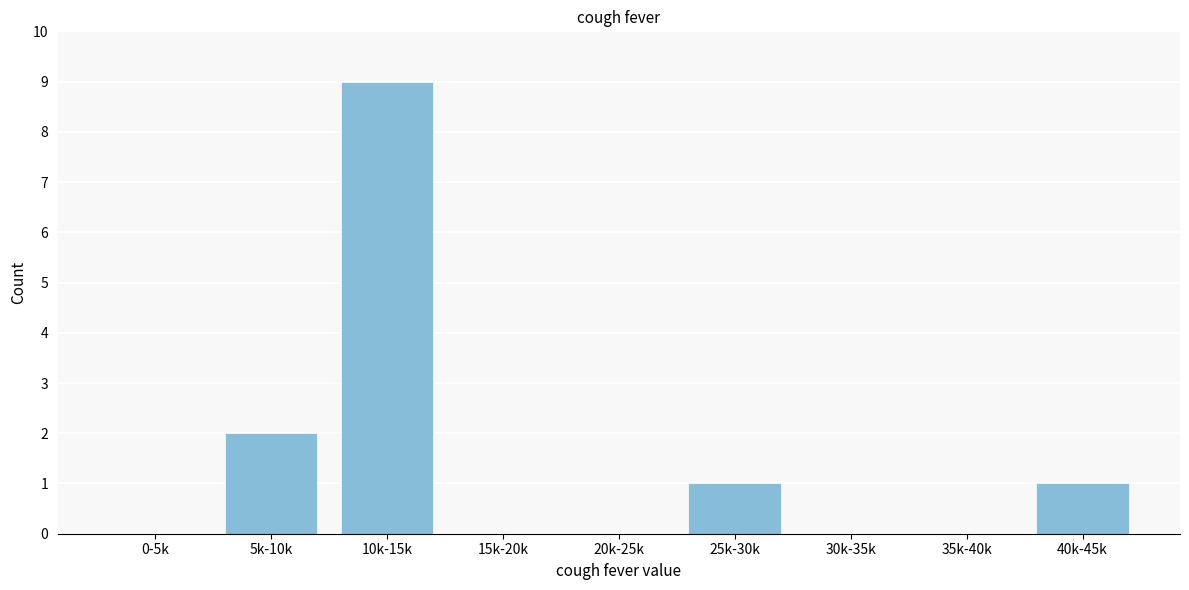

Reading left to right, extract all data points from this chart.

0-5k=0	5k-10k=2	10k-15k=9	15k-20k=0	20k-25k=0	25k-30k=1	30k-35k=0	35k-40k=0	40k-45k=1